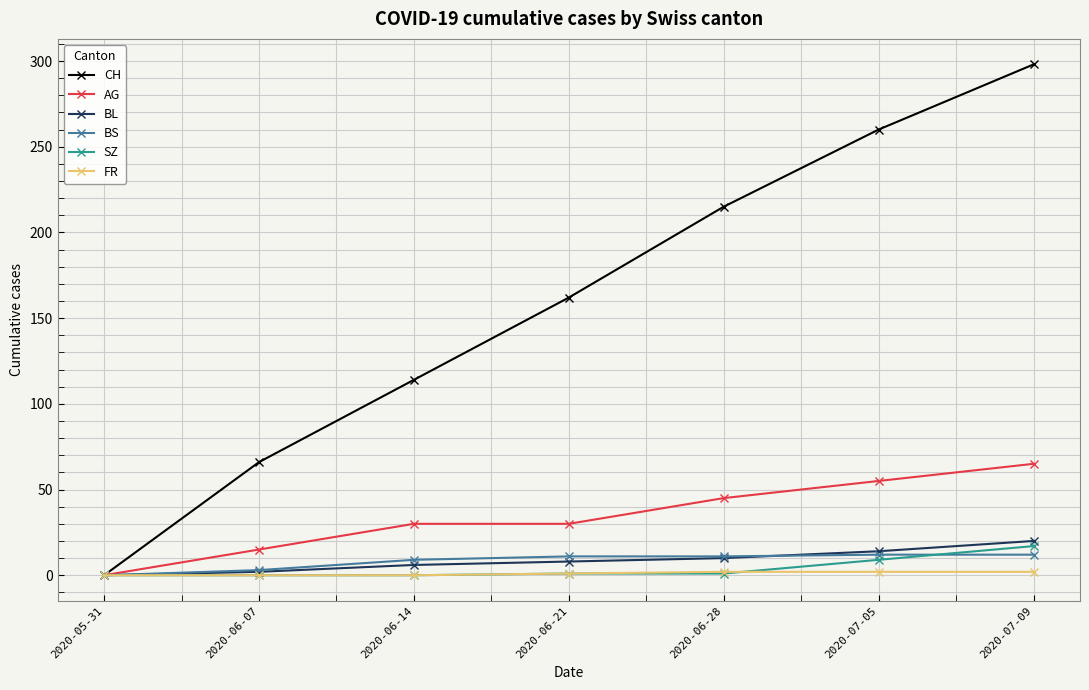

How many BL values are between 2 and 14?

5